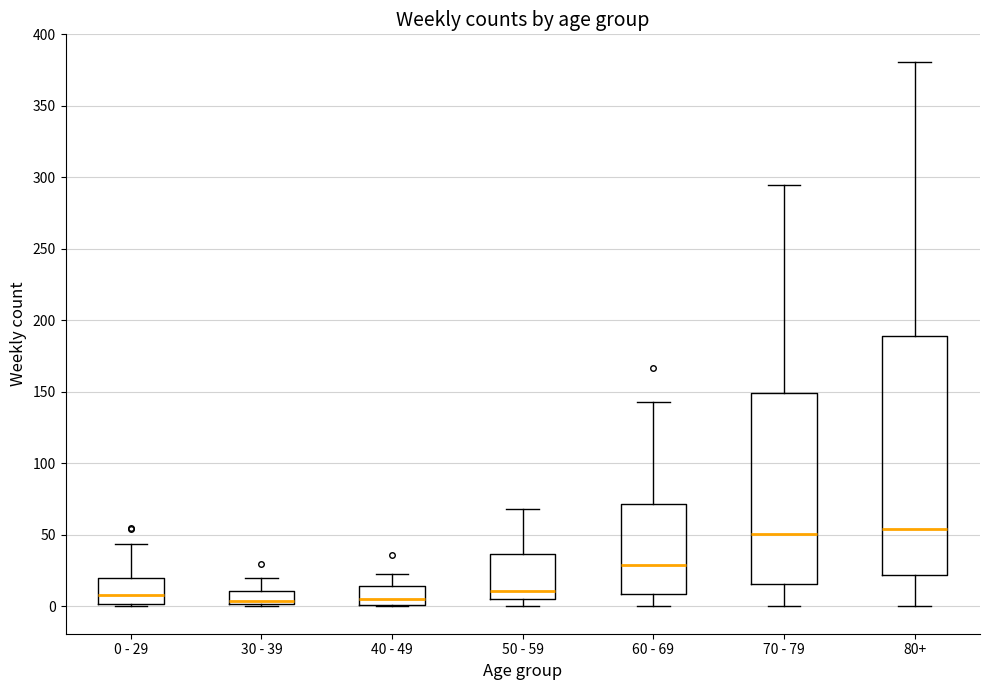

Reading left to right, read every box against the y-axis: the position of its median line, the range the box covers, and the ends of its whiskers. The values are not printed on the chart, so give them approximately, as read against the axis.

0 - 29: median 10, box 0 to 20, whiskers 0 (just below the box's lower edge) to 45
30 - 39: median 5, box 0 to 10, whiskers 0 (just below the box's lower edge) to 20
40 - 49: median 5, box 0 to 15, whiskers 0 to 25
50 - 59: median 10, box 5 to 35, whiskers 0 to 70
60 - 69: median 30, box 10 to 70, whiskers 0 to 145
70 - 79: median 50, box 15 to 150, whiskers 0 to 295
80+: median 55, box 20 to 190, whiskers 0 to 380